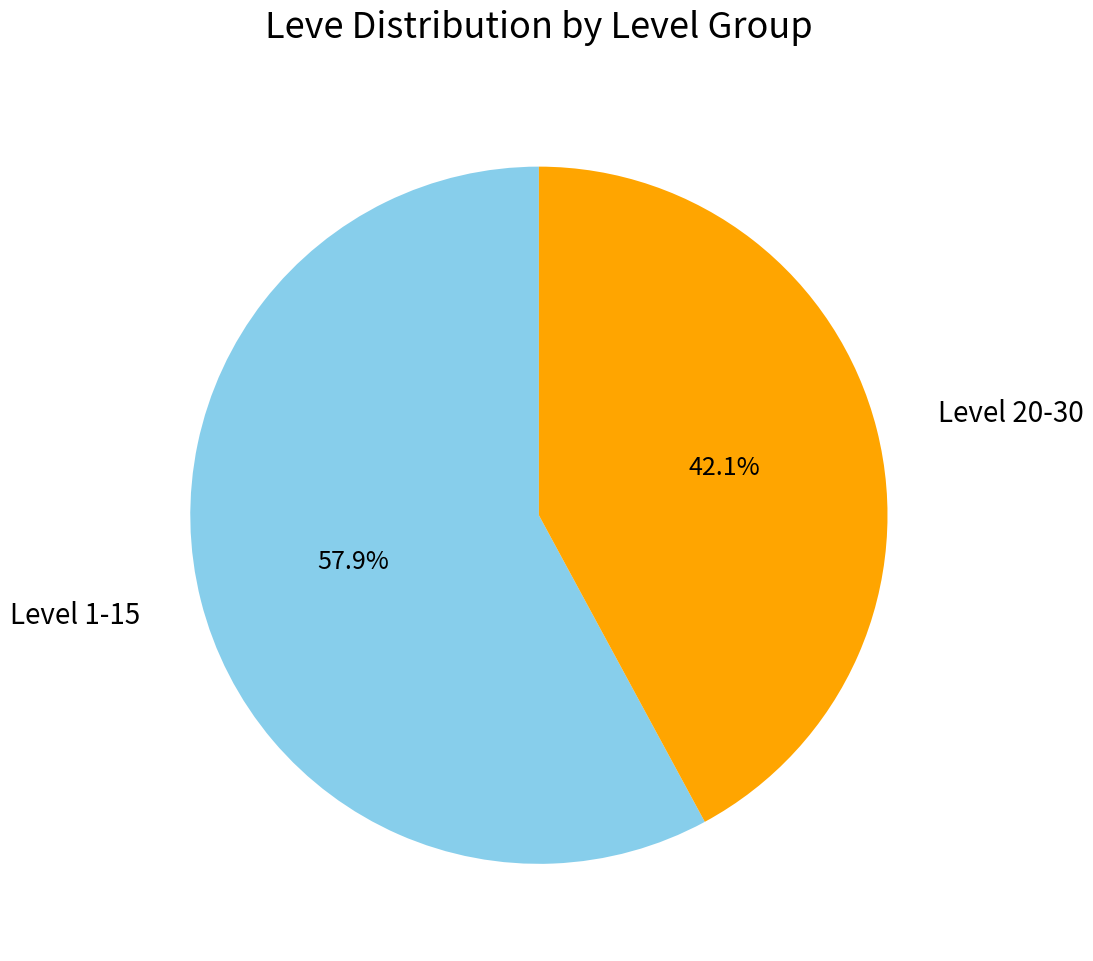

Does any single category account for the majority?

Yes